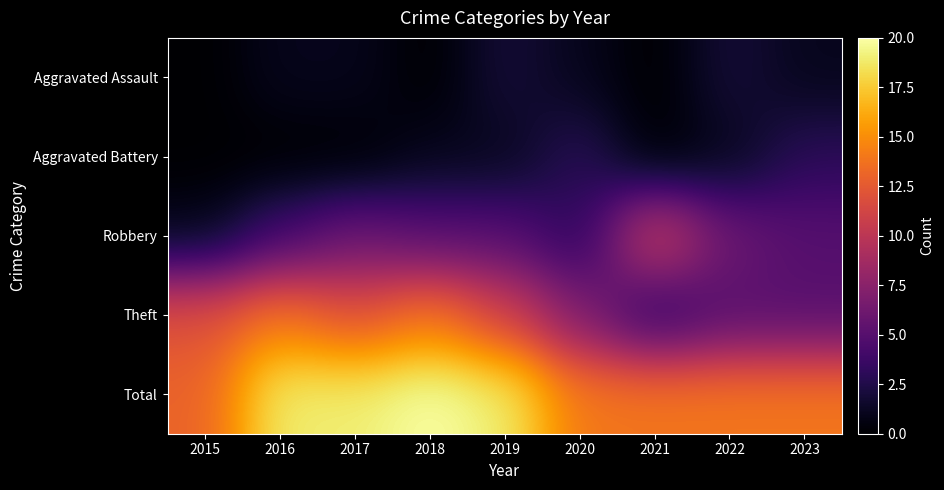

Count the number of categories in the chart.

9